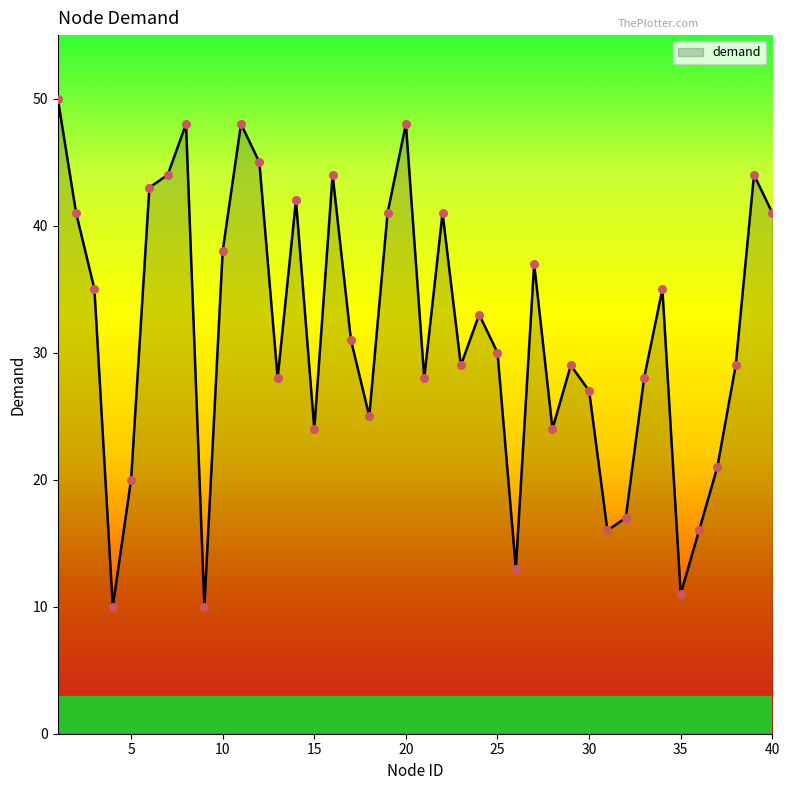

What is the smallest value displayed?

10